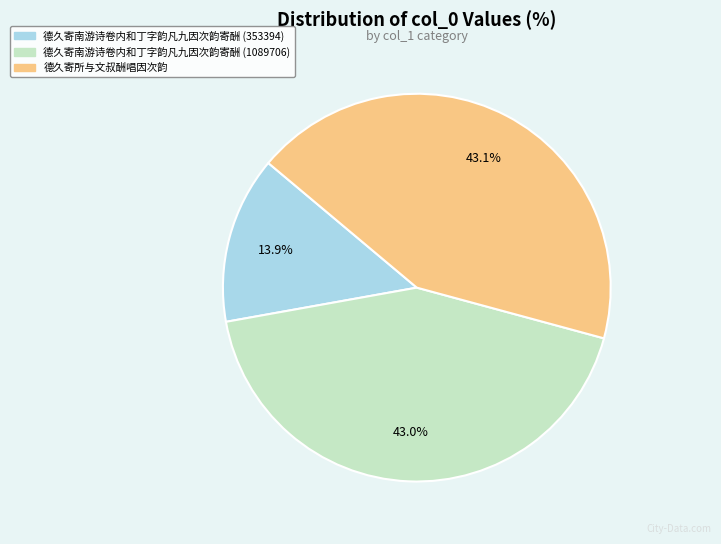

What is the total percentage of 德久寄南游诗卷内和丁字韵凡九因次韵寄酬 (1089706) and 德久寄南游诗卷内和丁字韵凡九因次韵寄酬 (353394)?

56.9%